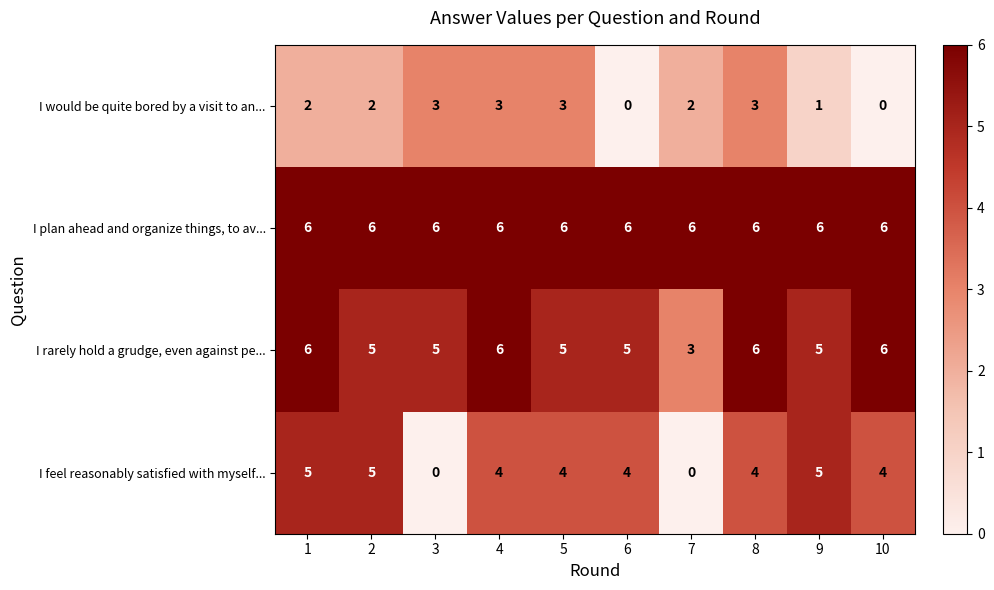

What is the spread (max minus min) of values at 8?

3